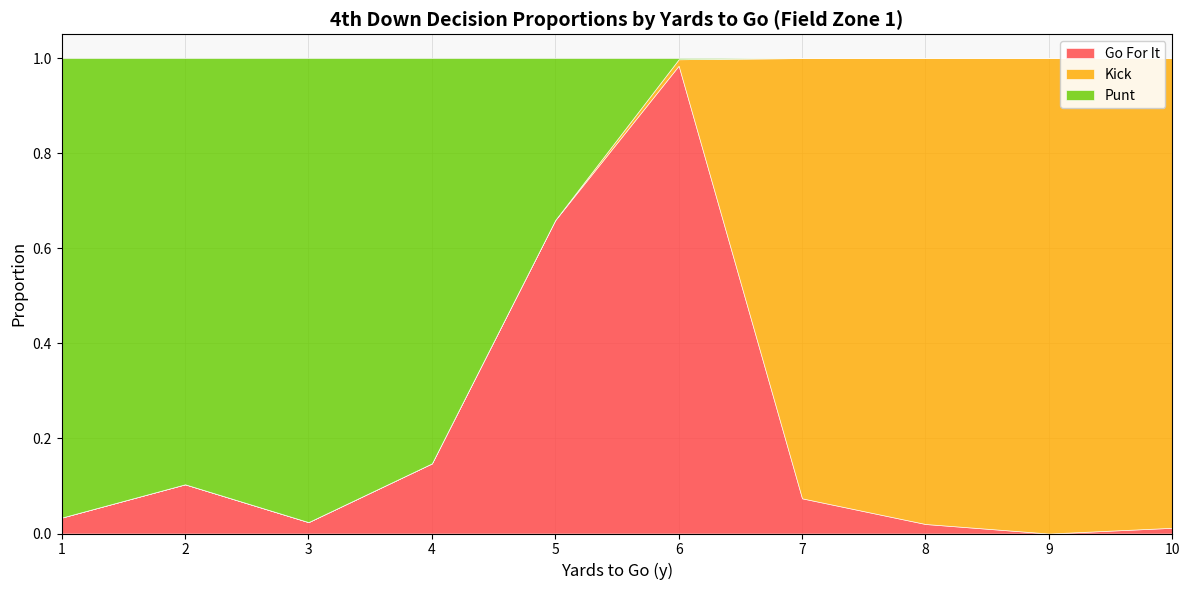

True or false: Go For It has a value of 1.0 at 5.

False